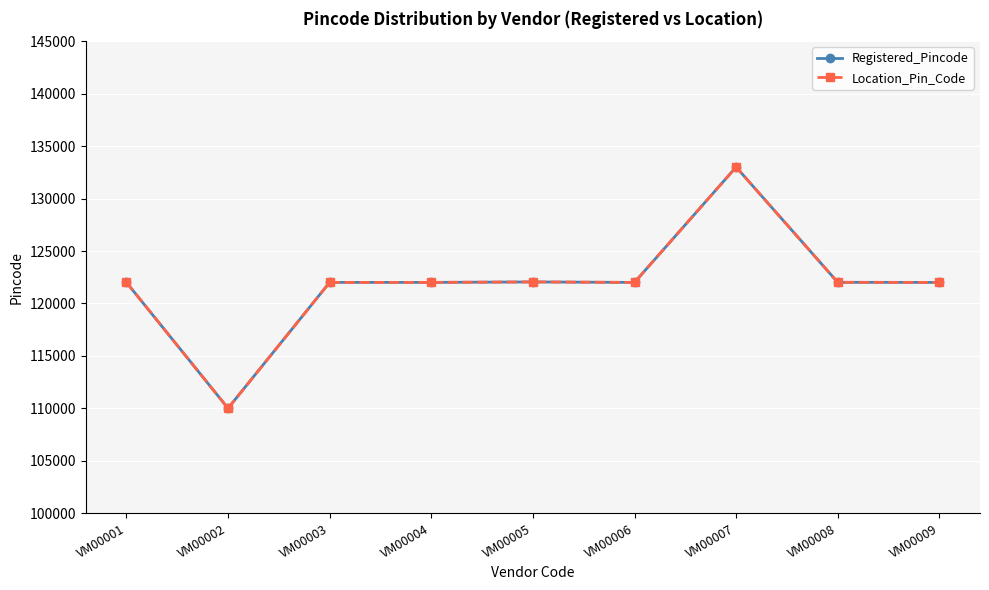

Which category has the highest value across all series?

VM00007